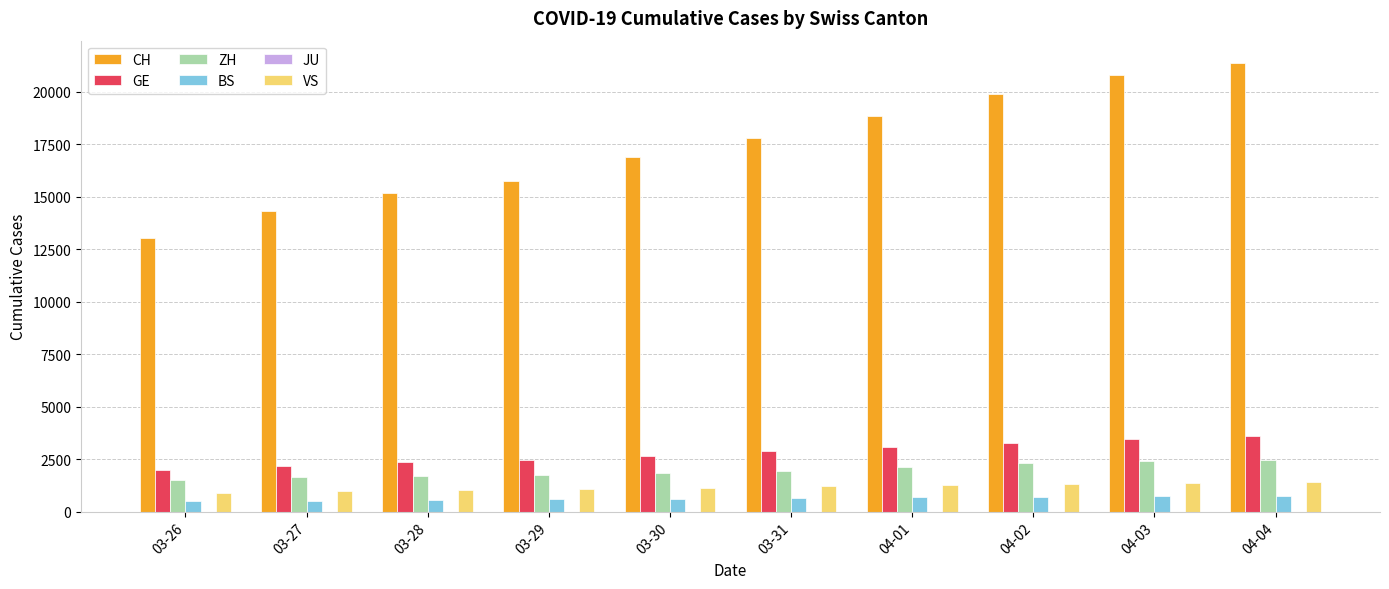

At which category does the chart reach its peak across all series?

04-04